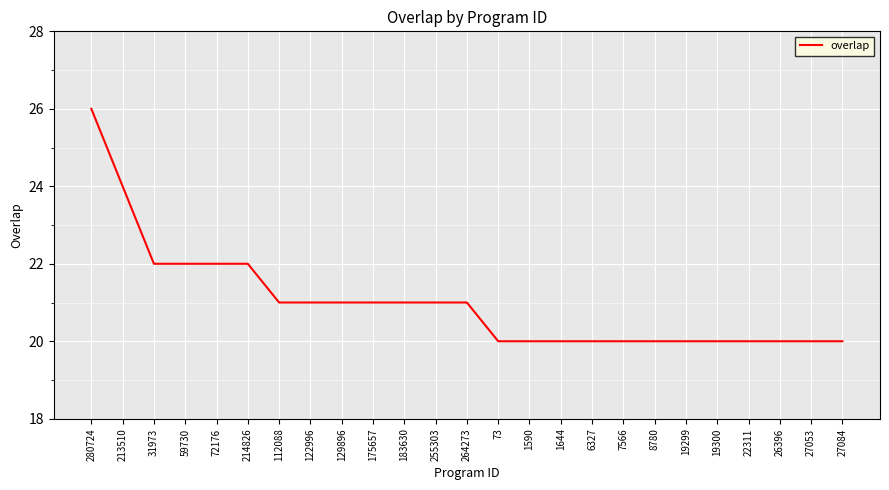

Count the values in the range 20 to 21.

19